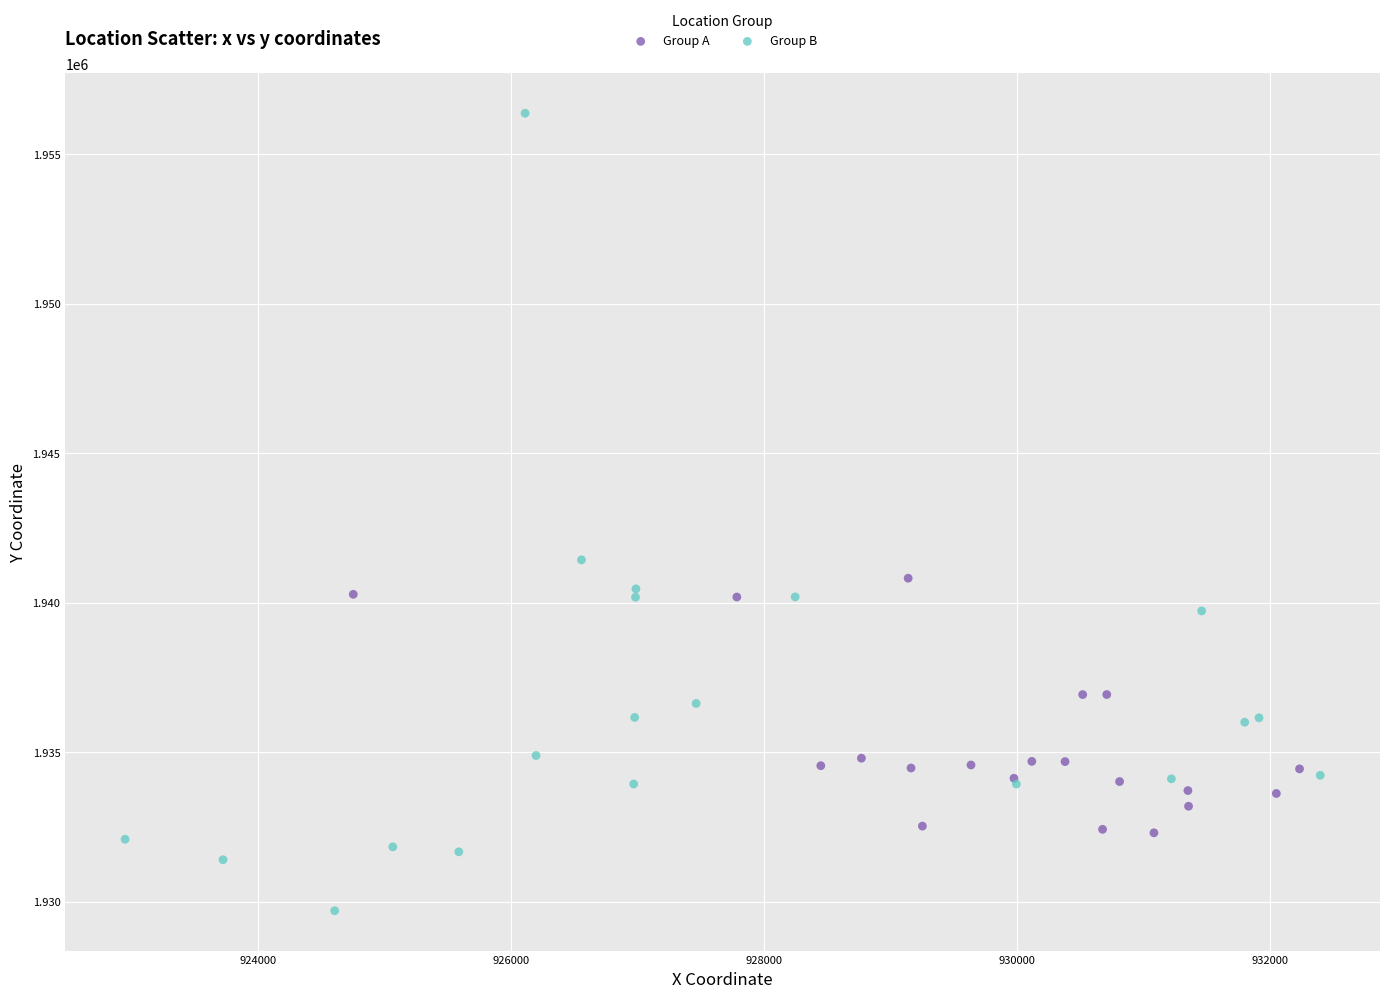

Which series reaches the maximum Y coordinate?

Group B